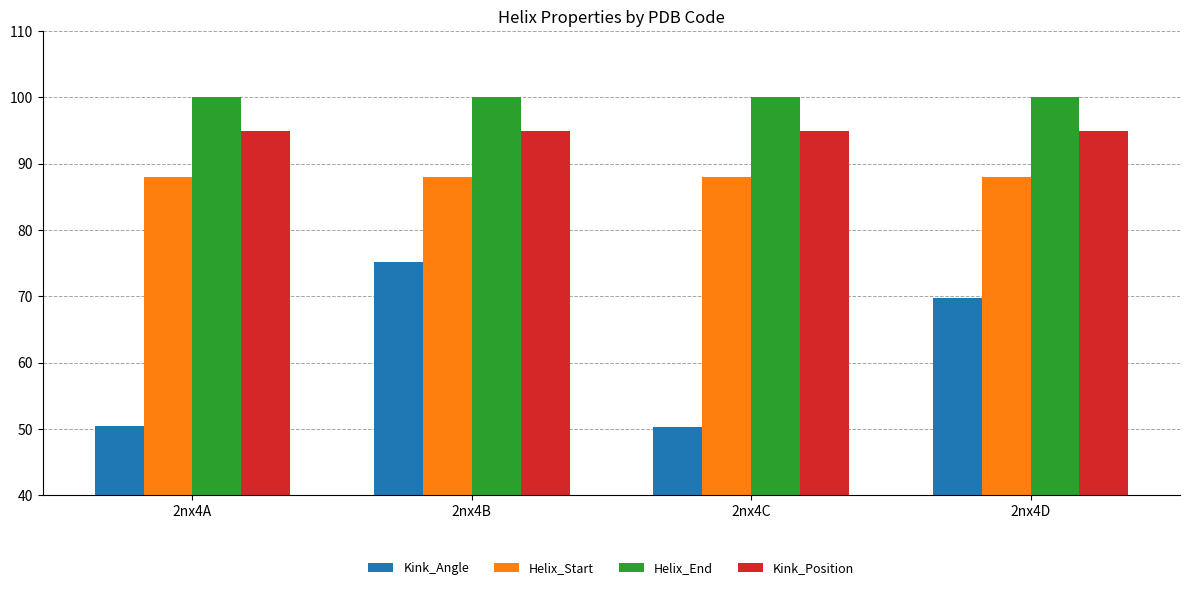

The value of Kink_Position at 2nx4C is 95.0. True or false?

True